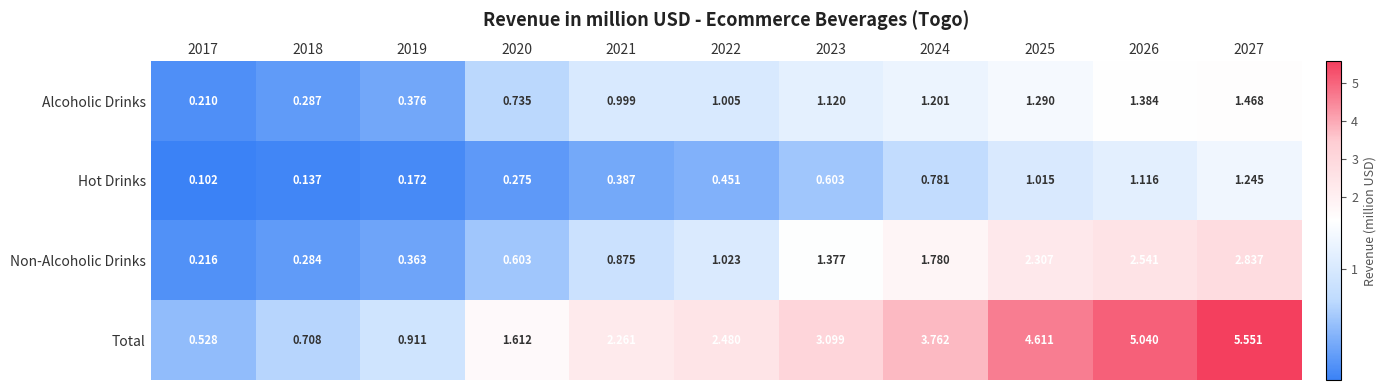

Which label corresponds to the largest value in the chart?

2027